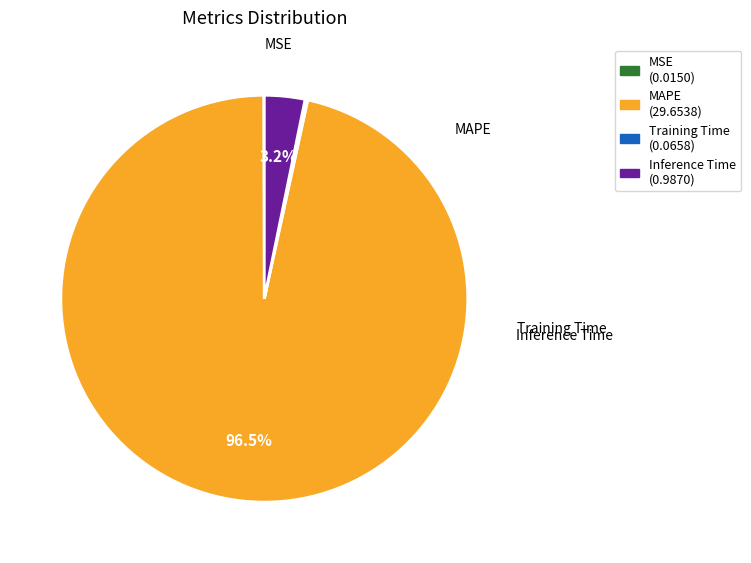

Which has a higher value, Inference Time or Training Time?

Inference Time